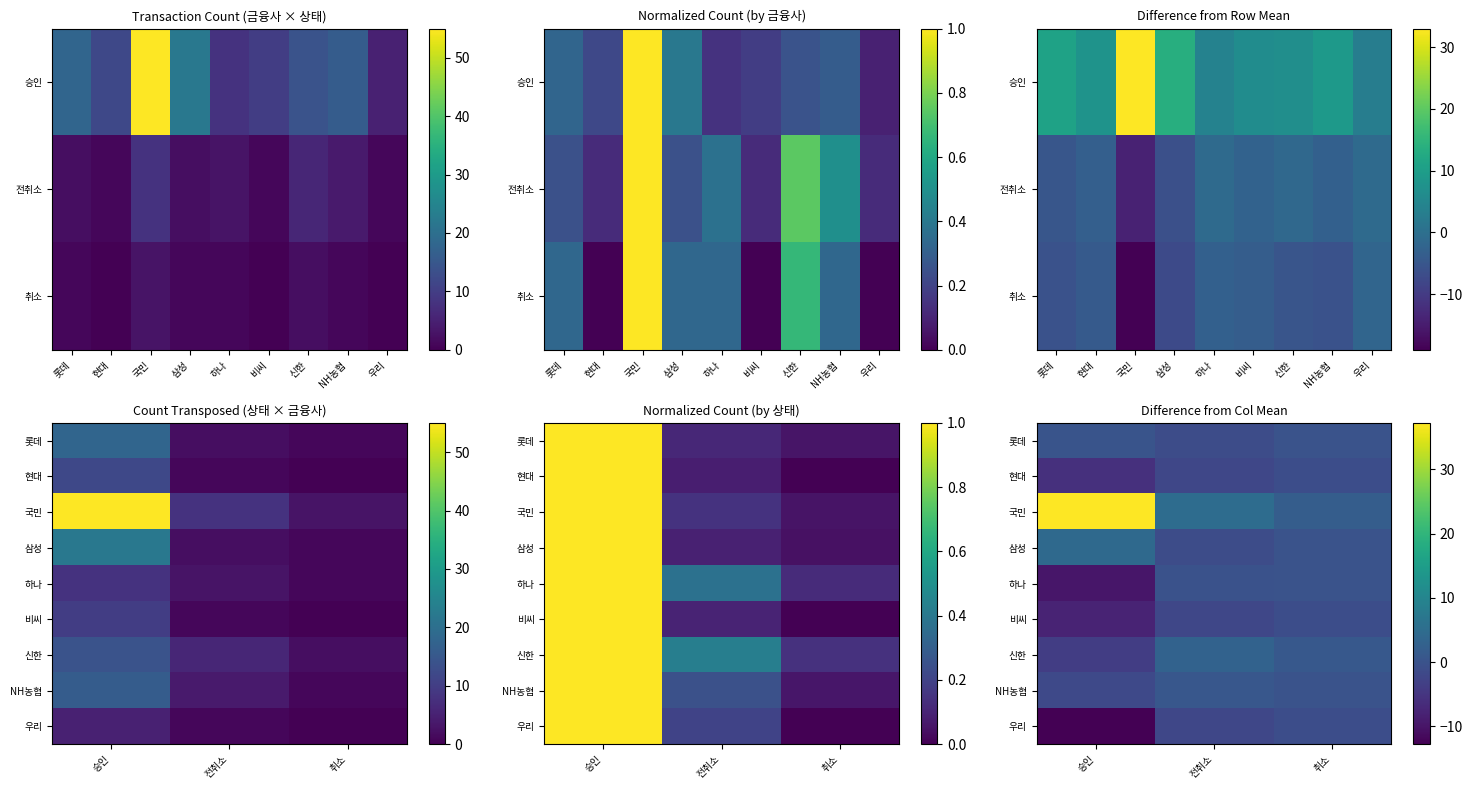

Where does the 국민 series first go above 4?

승인